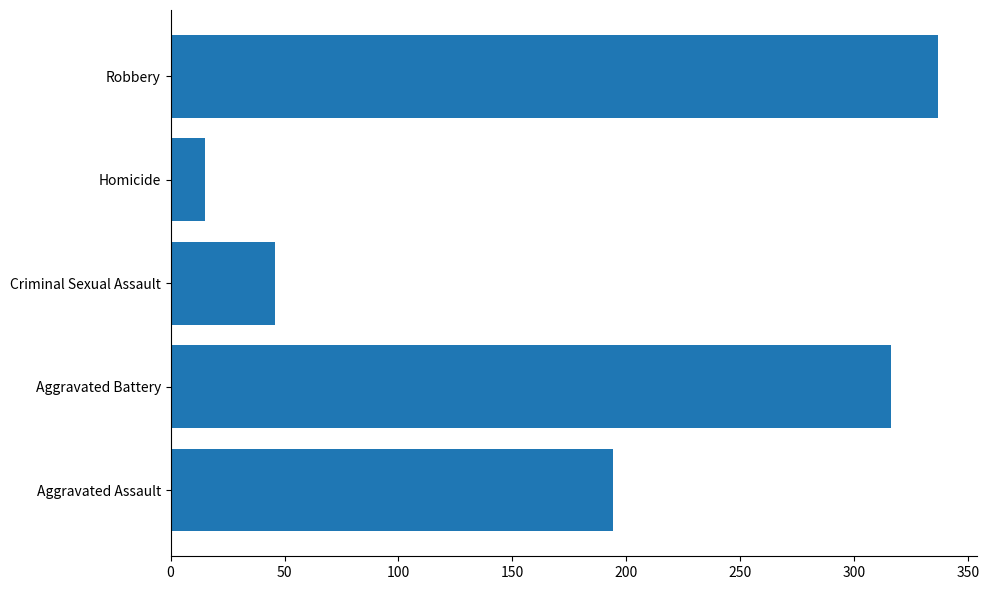

What is the ratio of the value at Robbery to the value at Aggravated Assault?

1.7